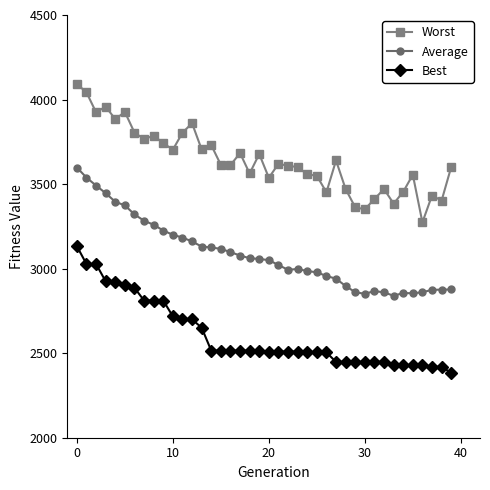

List the series in order of their overall mean, lowest first.

Best, Average, Worst